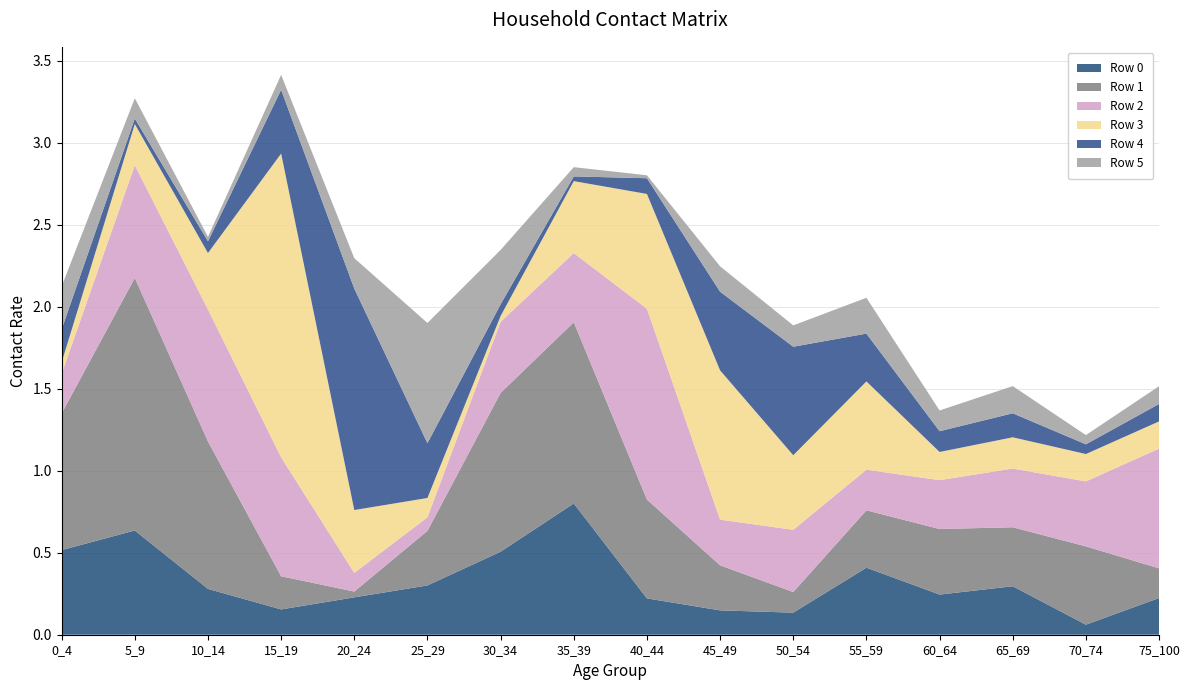

Reading left to right, extract all data points from this chart.

Row 0: 0_4=0.5	5_9=0.6	10_14=0.3	15_19=0.2	20_24=0.2	25_29=0.3	30_34=0.5	35_39=0.8	40_44=0.2	45_49=0.1	50_54=0.1	55_59=0.4	60_64=0.2	65_69=0.3	70_74=0.1	75_100=0.2
Row 1: 0_4=0.8	5_9=1.5	10_14=0.9	15_19=0.2	20_24=0.0	25_29=0.3	30_34=1.0	35_39=1.1	40_44=0.6	45_49=0.3	50_54=0.1	55_59=0.4	60_64=0.4	65_69=0.4	70_74=0.5	75_100=0.2
Row 2: 0_4=0.2	5_9=0.7	10_14=0.8	15_19=0.7	20_24=0.1	25_29=0.1	30_34=0.4	35_39=0.4	40_44=1.2	45_49=0.3	50_54=0.4	55_59=0.2	60_64=0.3	65_69=0.4	70_74=0.4	75_100=0.7
Row 3: 0_4=0.1	5_9=0.3	10_14=0.3	15_19=1.9	20_24=0.4	25_29=0.1	30_34=0.0	35_39=0.4	40_44=0.7	45_49=0.9	50_54=0.5	55_59=0.5	60_64=0.2	65_69=0.2	70_74=0.2	75_100=0.2
Row 4: 0_4=0.2	5_9=0.0	10_14=0.1	15_19=0.4	20_24=1.4	25_29=0.3	30_34=0.1	35_39=0.0	40_44=0.1	45_49=0.5	50_54=0.7	55_59=0.3	60_64=0.1	65_69=0.1	70_74=0.1	75_100=0.1
Row 5: 0_4=0.3	5_9=0.1	10_14=0.0	15_19=0.1	20_24=0.2	25_29=0.7	30_34=0.3	35_39=0.1	40_44=0.0	45_49=0.2	50_54=0.1	55_59=0.2	60_64=0.1	65_69=0.2	70_74=0.1	75_100=0.1